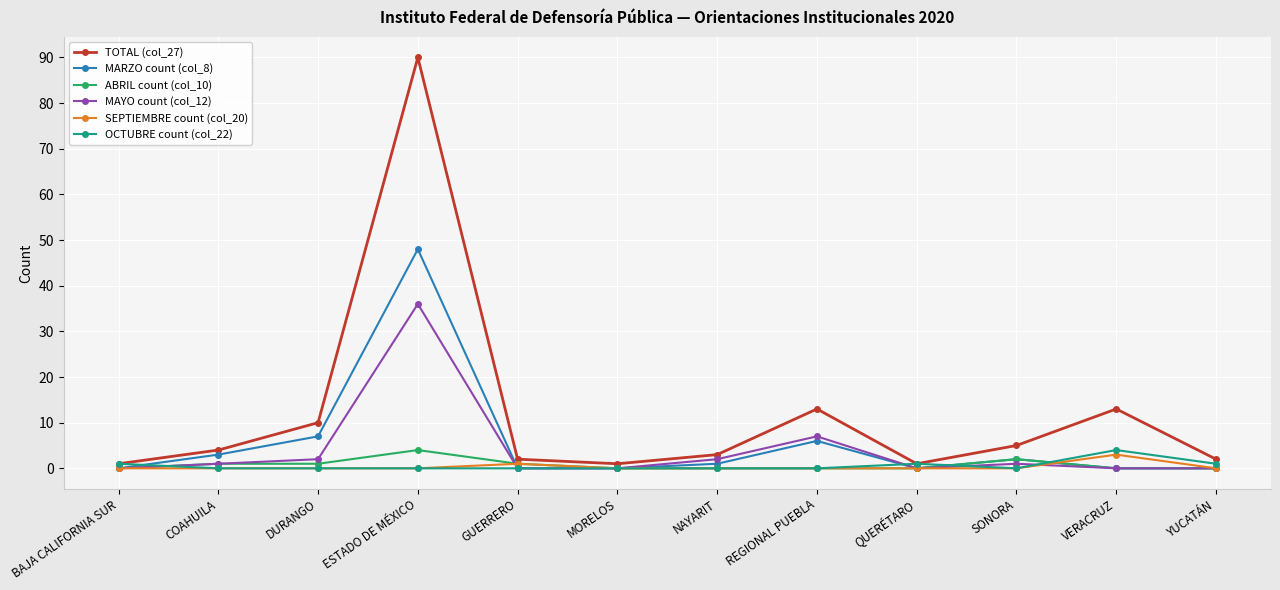

What are all the series names shown in the legend?

TOTAL (col_27), MARZO count (col_8), ABRIL count (col_10), MAYO count (col_12), SEPTIEMBRE count (col_20), OCTUBRE count (col_22)